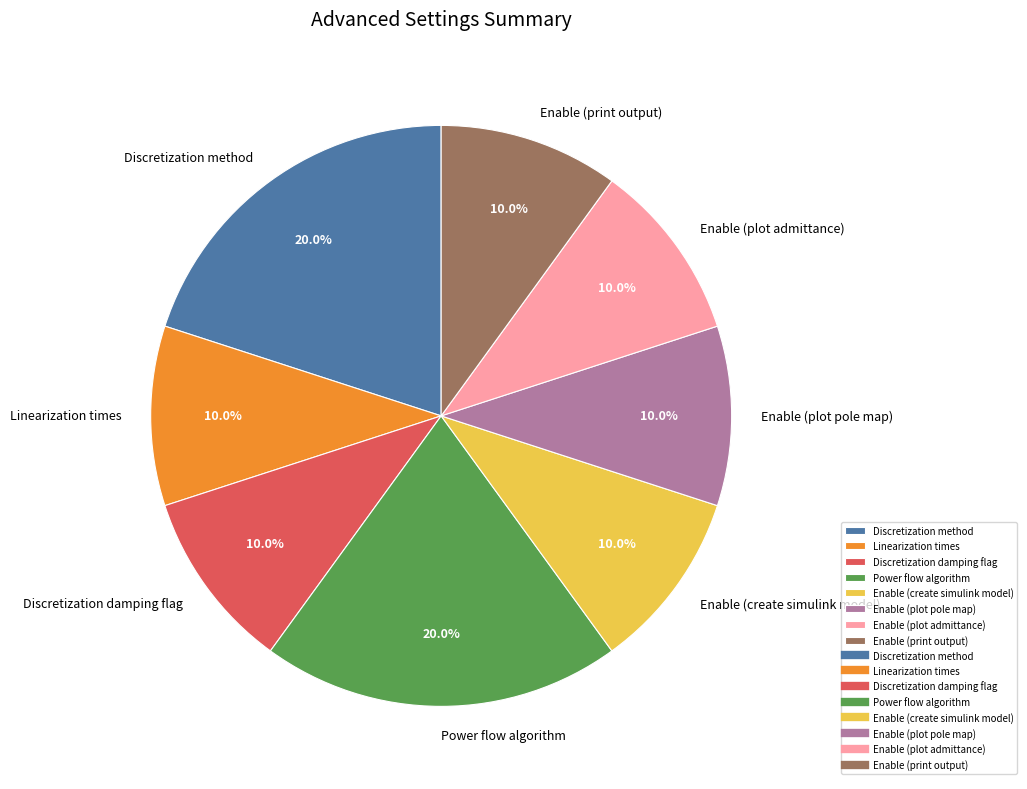

What percentage is the Enable (print output) slice, to the nearest percent?

10%